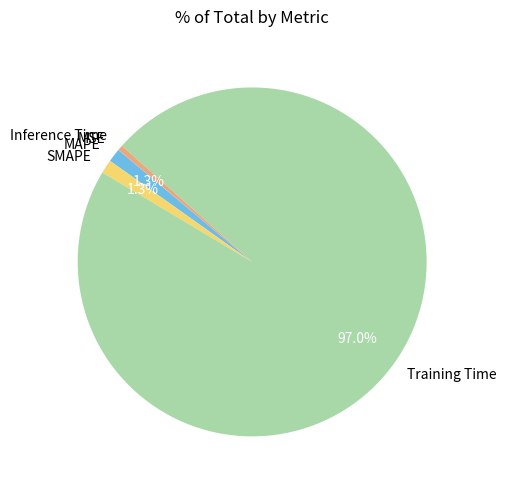

What is the largest slice in the pie chart?

Training Time